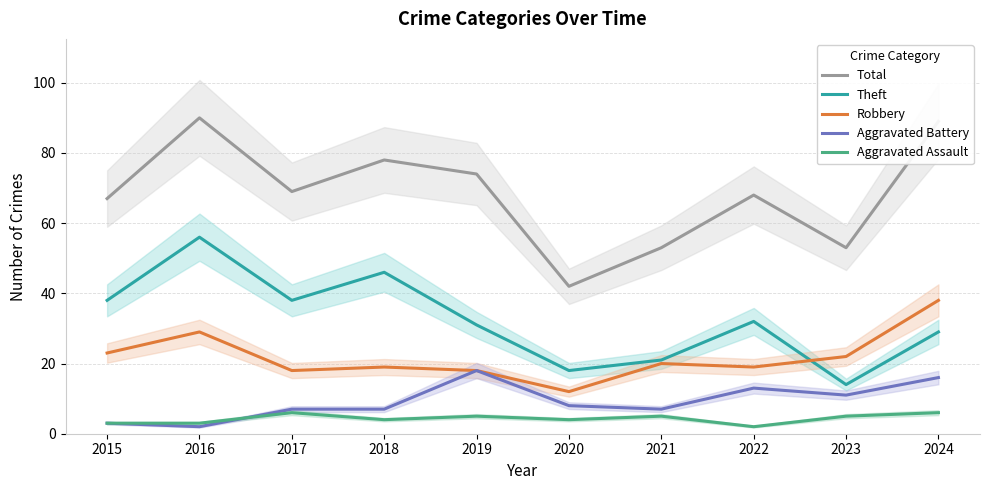

List the series in order of their peak value, highest first.

Total, Theft, Robbery, Aggravated Battery, Aggravated Assault